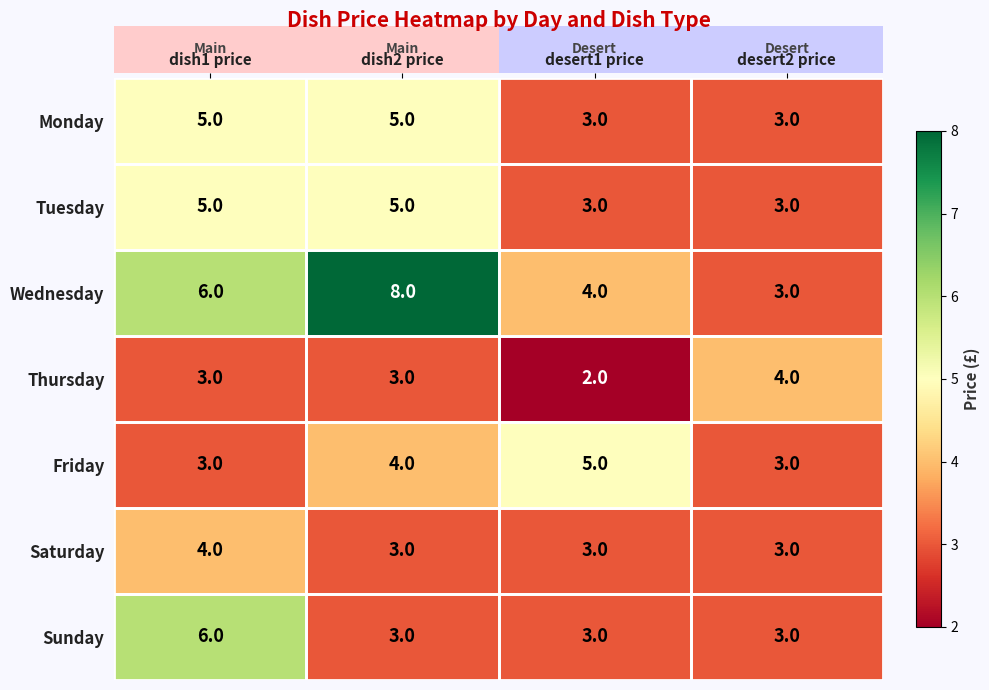

How many Wednesday values are between 4 and 8?

3